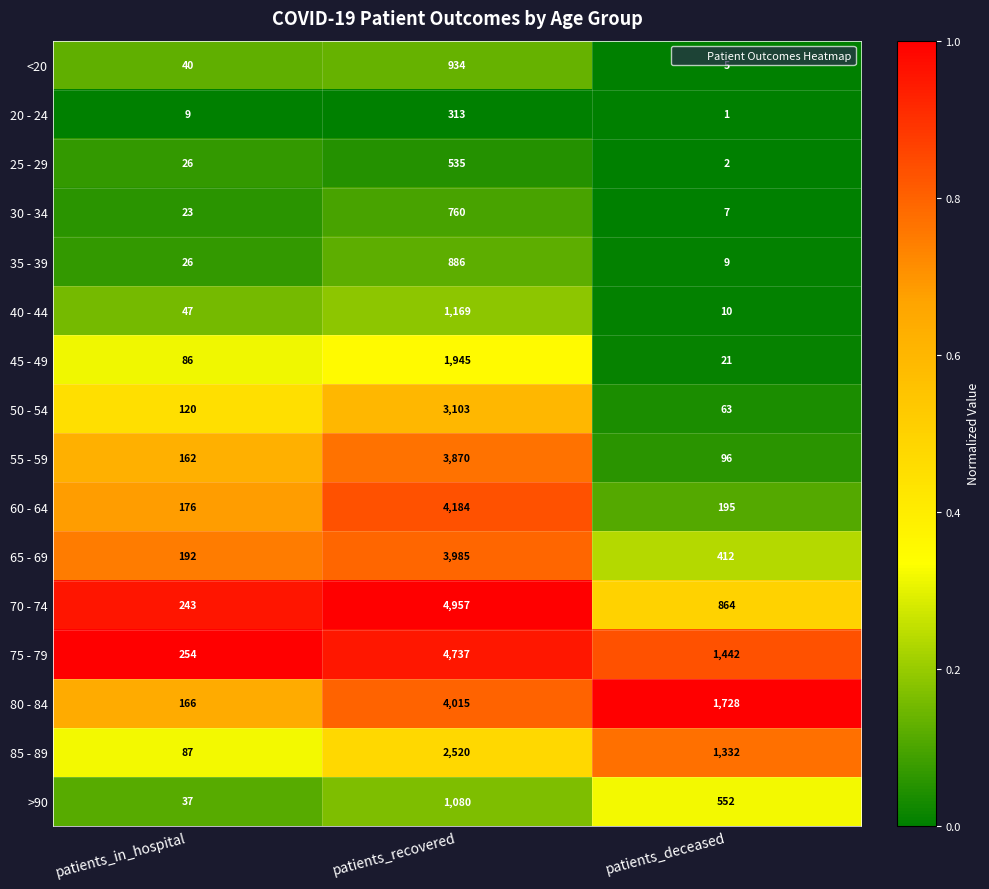

What is the total value across all series at patients_deceased?

6739